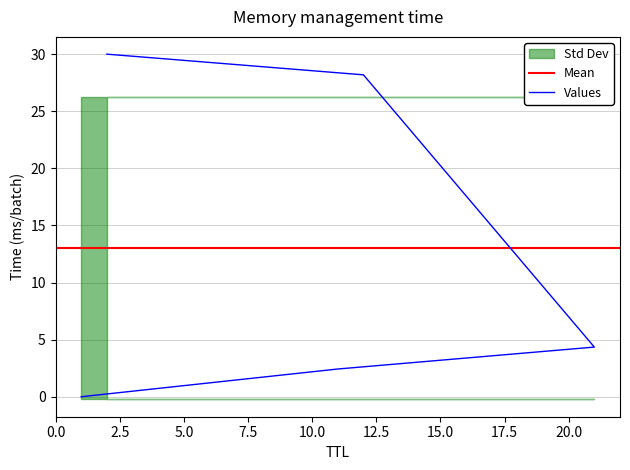

What value does the data have at 12?

28.2